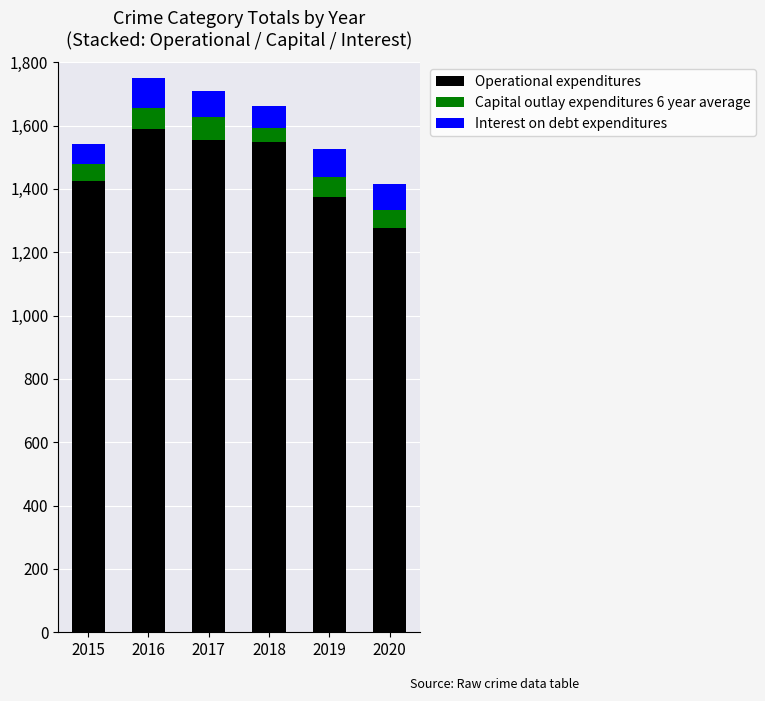

What is the total value across all series at 2015?

1543